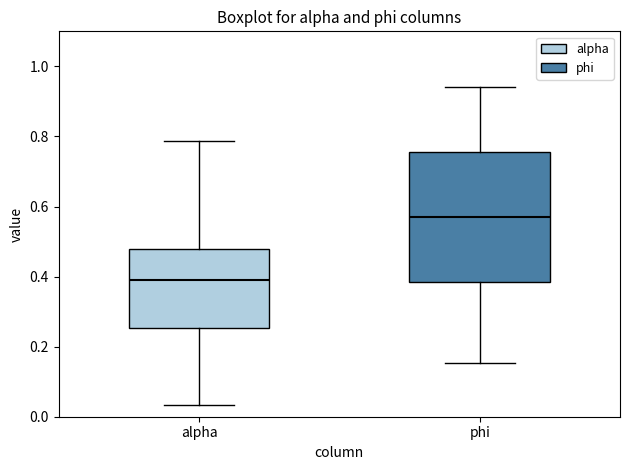

Reading left to right, transcribe this box plot: for each box, give where its median line is, the range the box spans, and where its two whiskers end, as read against the y-axis. The values are not printed on the chart, so give them approximately, as read against the axis.

alpha: median 0.40, box 0.26 to 0.48, whiskers 0.04 to 0.78
phi: median 0.58, box 0.38 to 0.76, whiskers 0.16 to 0.94